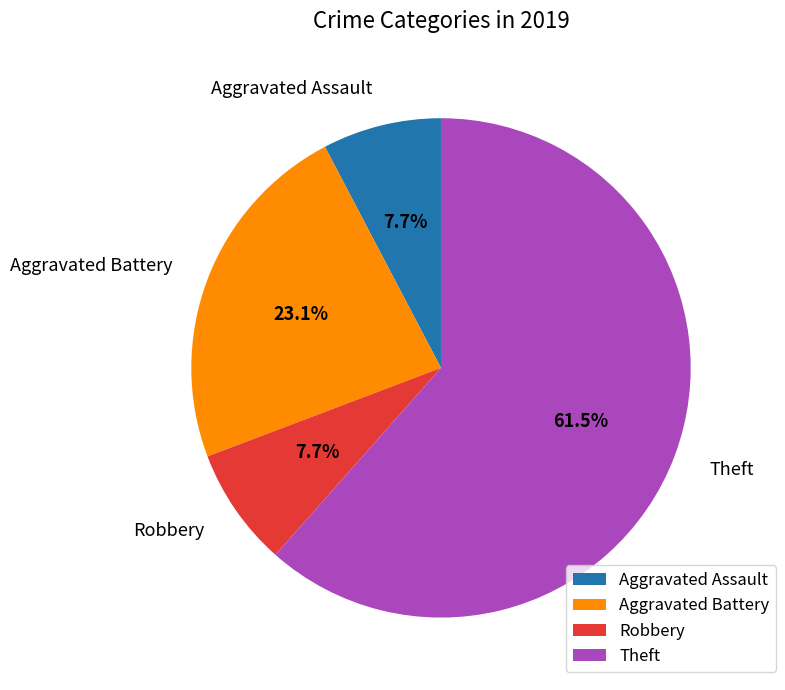

Combined, what portion of the pie is Theft and Aggravated Assault?

69.2%